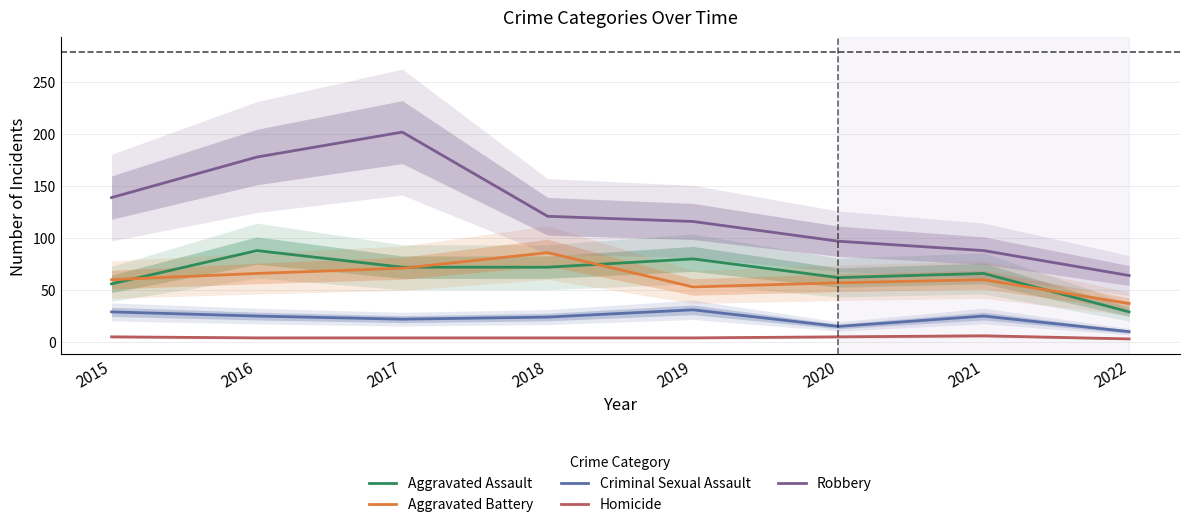

Where is the first local minimum for Criminal Sexual Assault?

2017